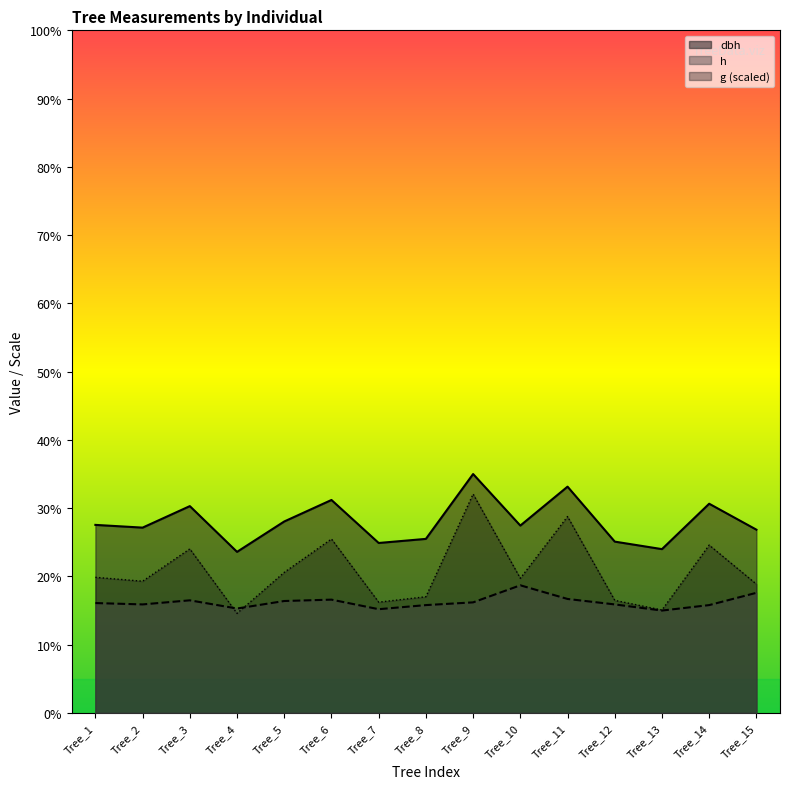

What is the average value of the h series?

16.2